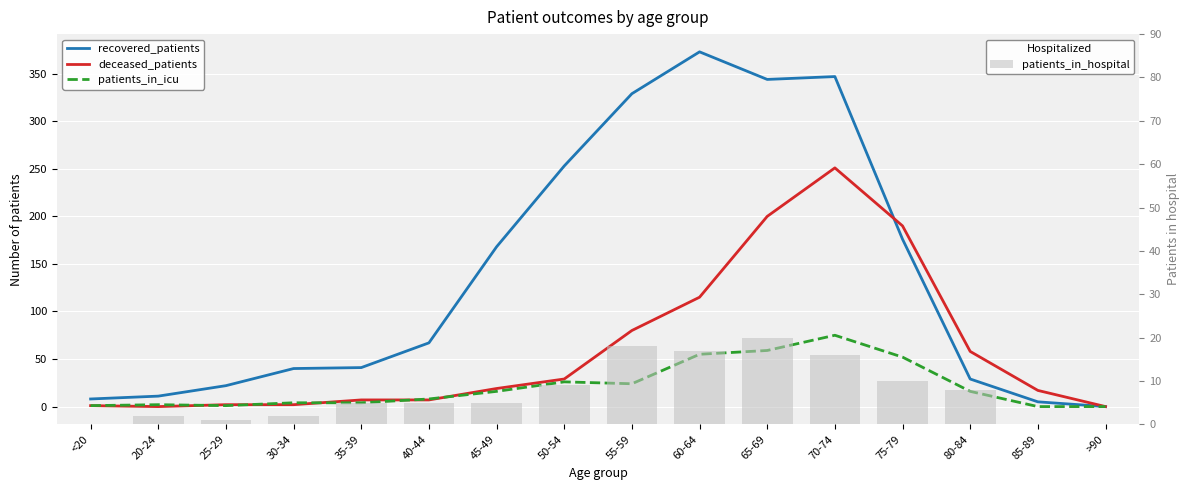

What is the difference between the recovered_patients values at 30-34 and 85-89?

35